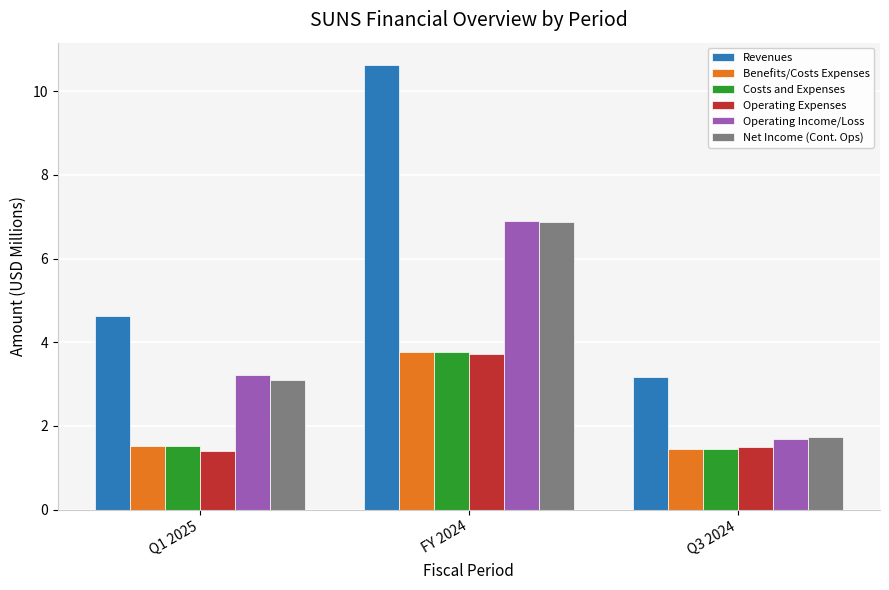

True or false: Operating Expenses has a value of 4.8 at FY 2024.

False